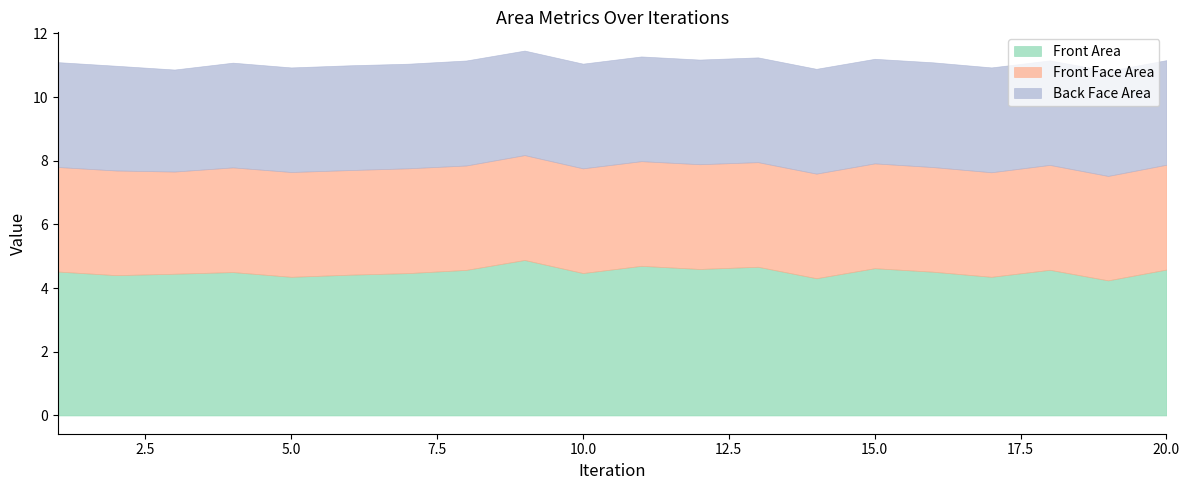

Which series has the widest spread of values?

Front Area